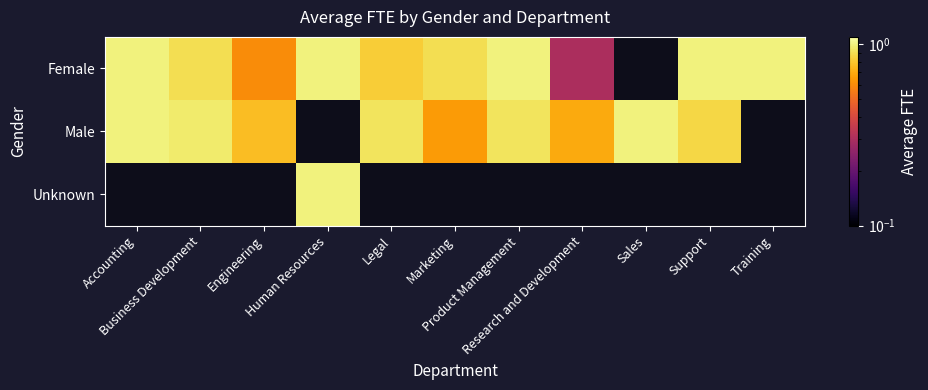

Is it true that Male equals 1.0 at Accounting?

True